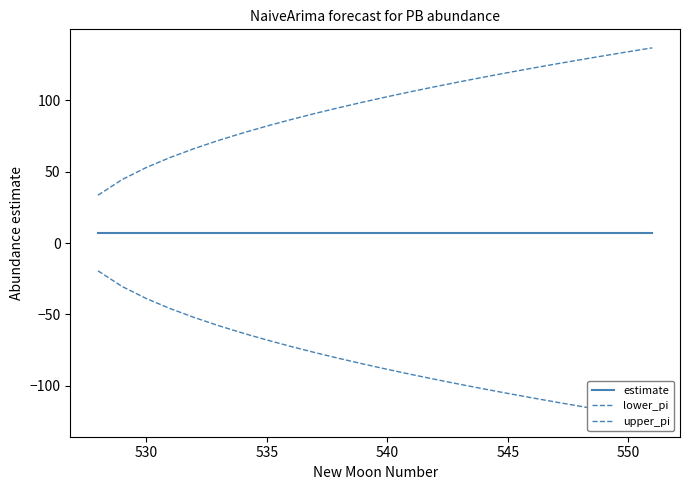

How many values in the upper_pi series exceed 102?

12